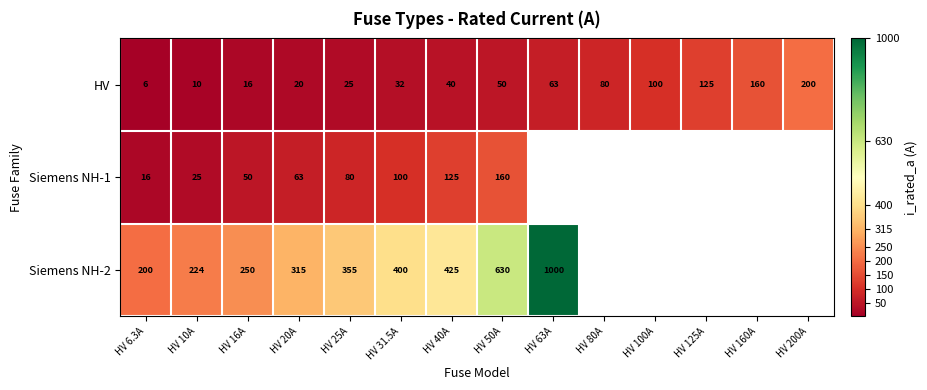

At which category does the chart reach its peak across all series?

HV 63A